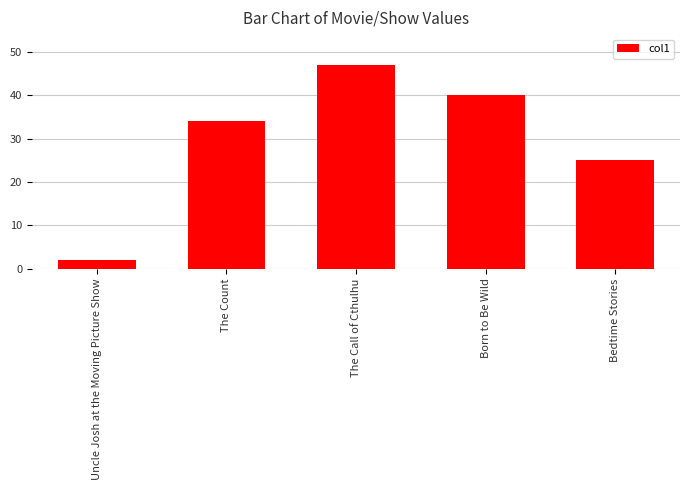

What is the change in value from Uncle Josh at the Moving Picture Show to Born to Be Wild?

+38